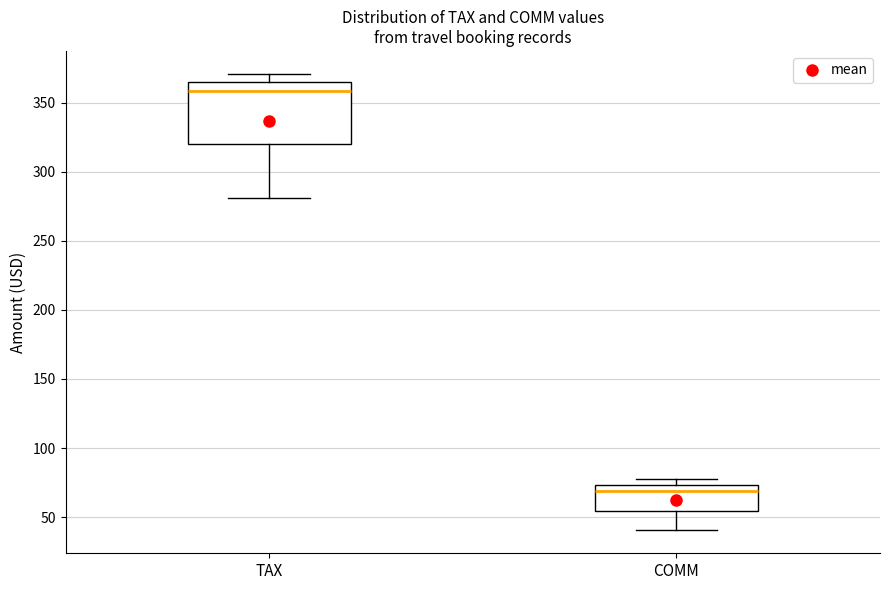

Comparing the boxes themselves (not the whiskers), which one is the tallest?

TAX